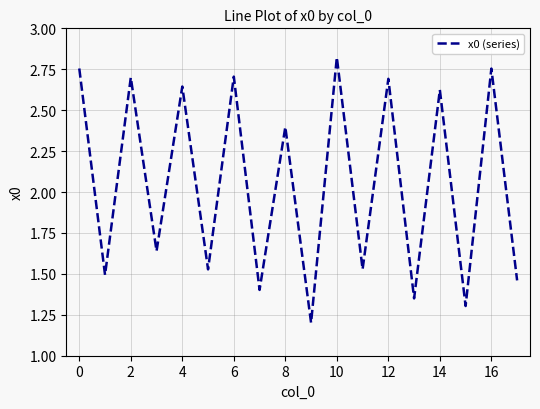

What is the minimum value shown in the chart?

1.2